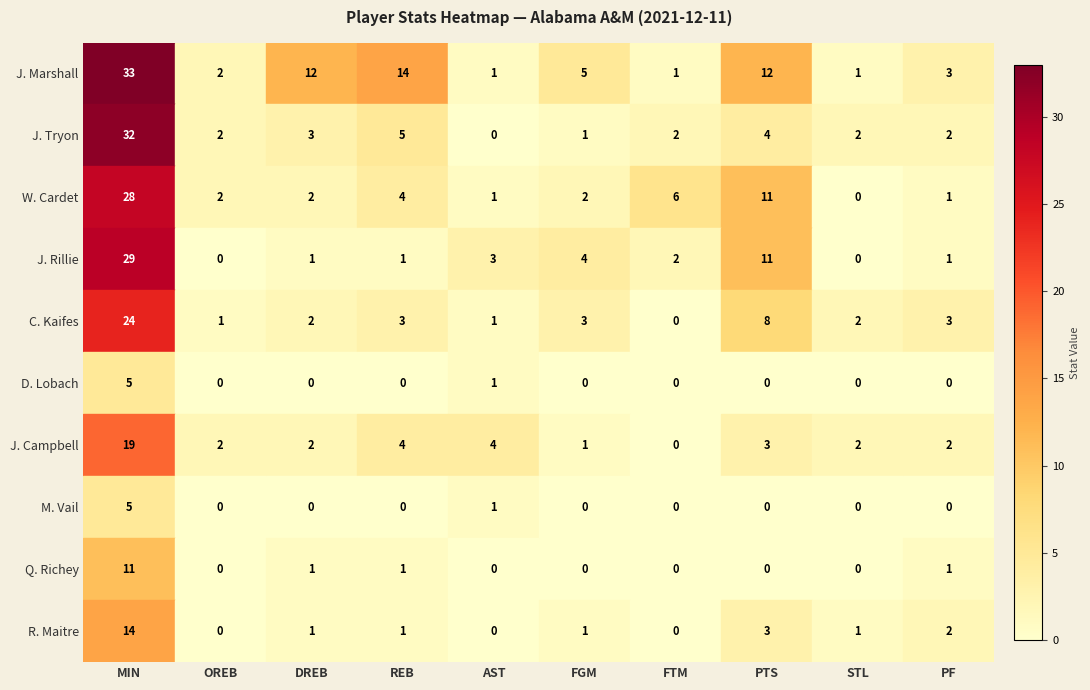

Is it true that J. Marshall equals 7 at FGM?

False